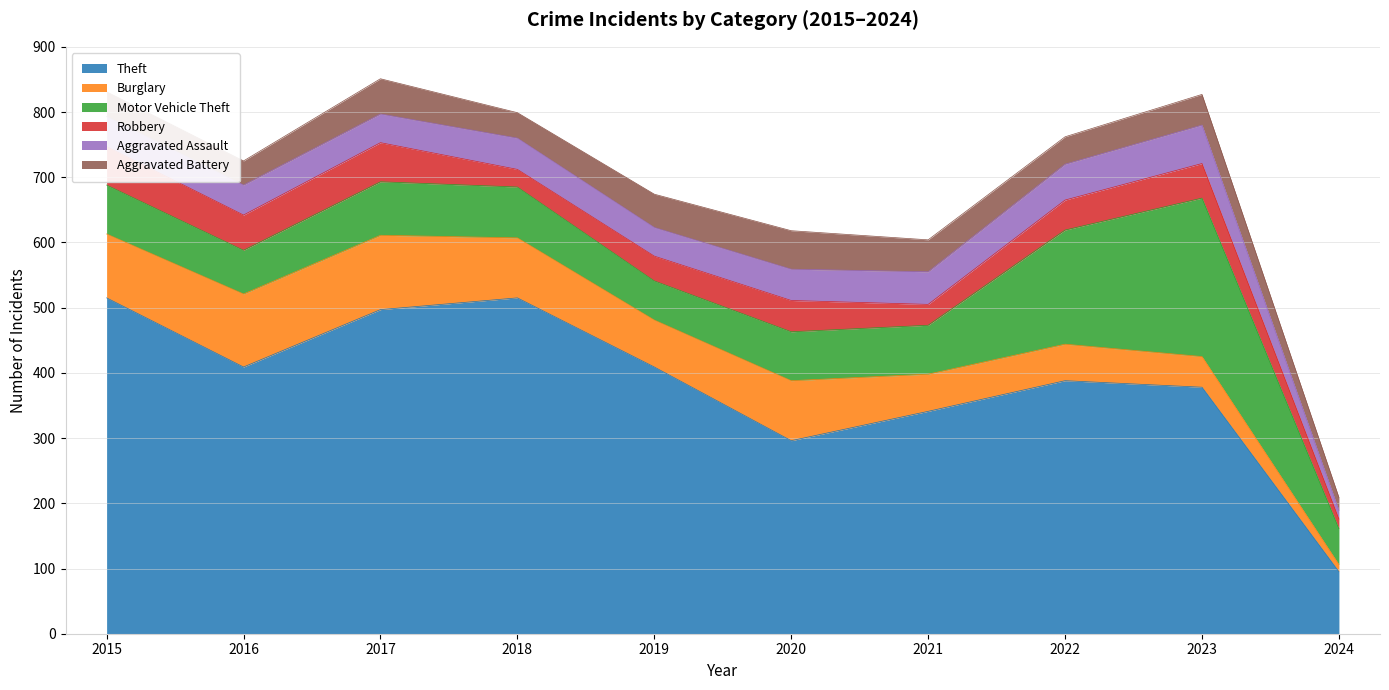

True or false: Motor Vehicle Theft and Robbery cross at least once.

False